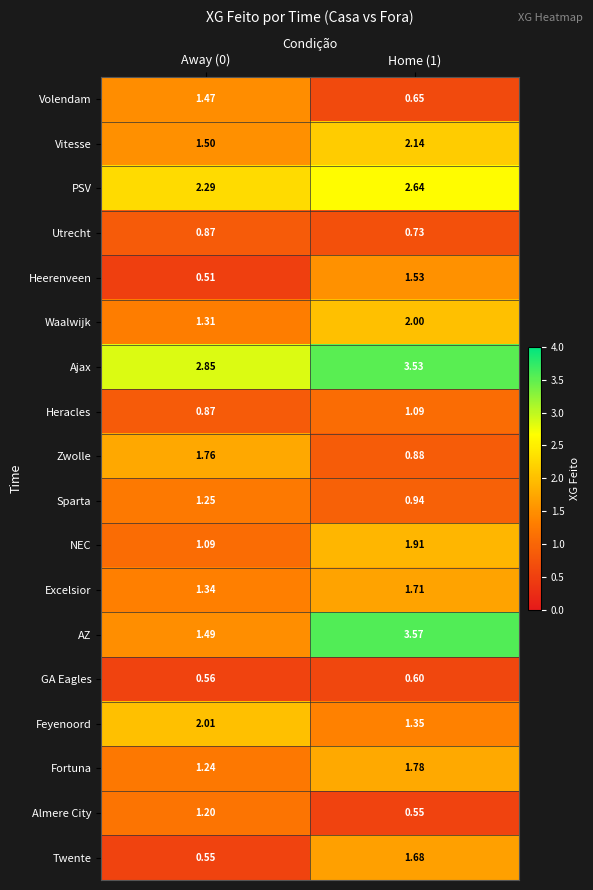

List the series in order of their peak value, lowest first.

GA Eagles, Utrecht, Heracles, Almere City, Sparta, Volendam, Heerenveen, Twente, Excelsior, Zwolle, Fortuna, NEC, Waalwijk, Feyenoord, Vitesse, PSV, Ajax, AZ